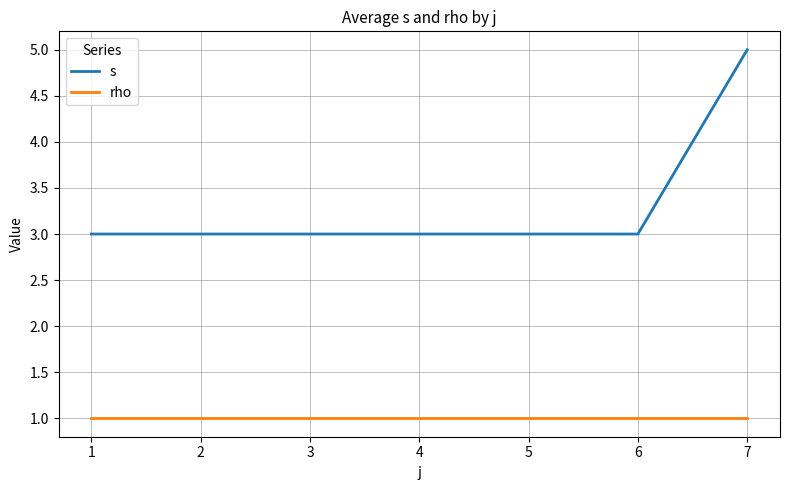

True or false: s has a value of 5 at 4.

False